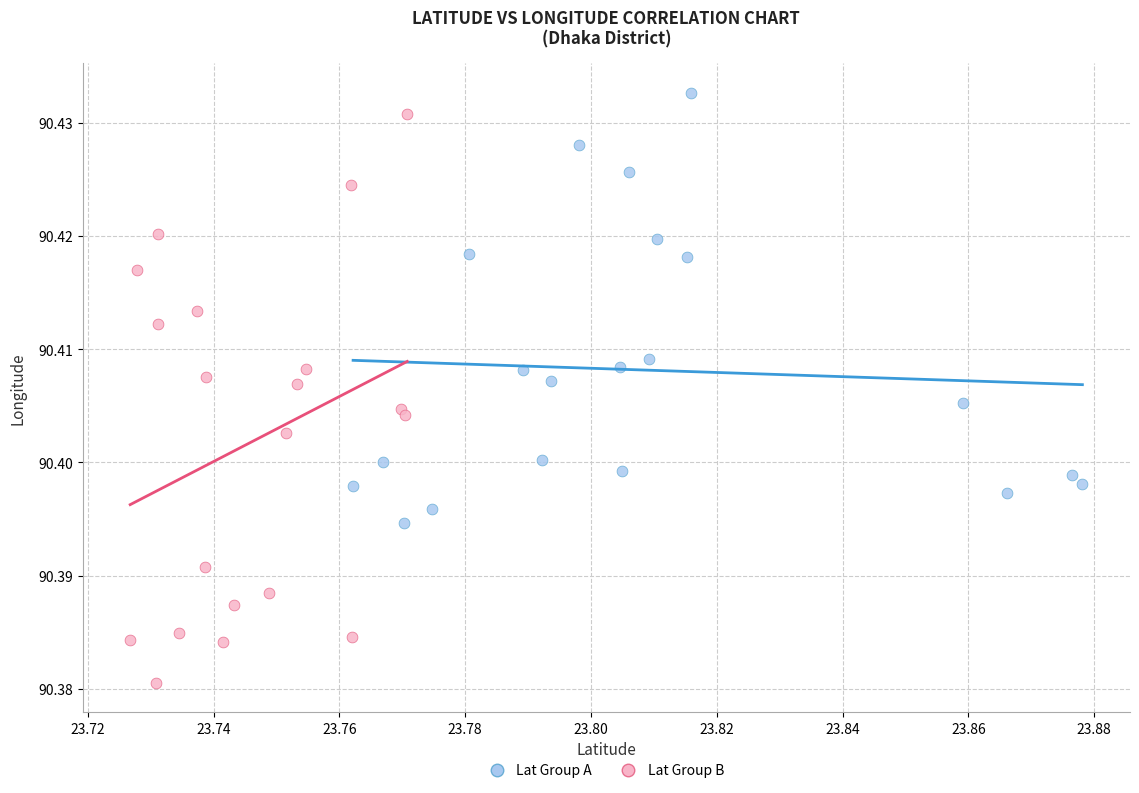

Which series reaches the minimum Y coordinate?

Lat Group B